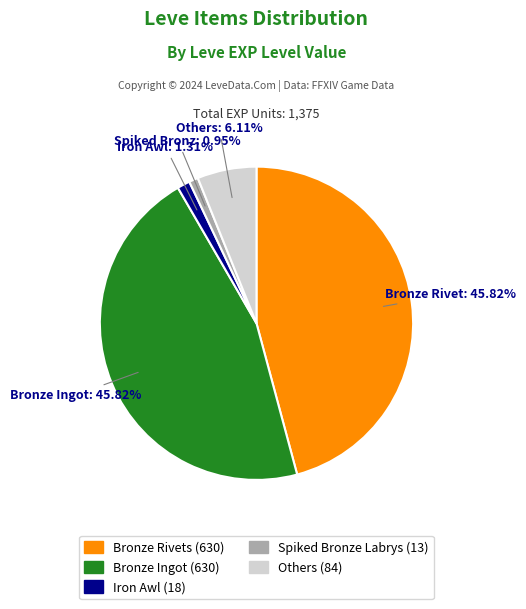

Is there a majority slice in this chart?

No